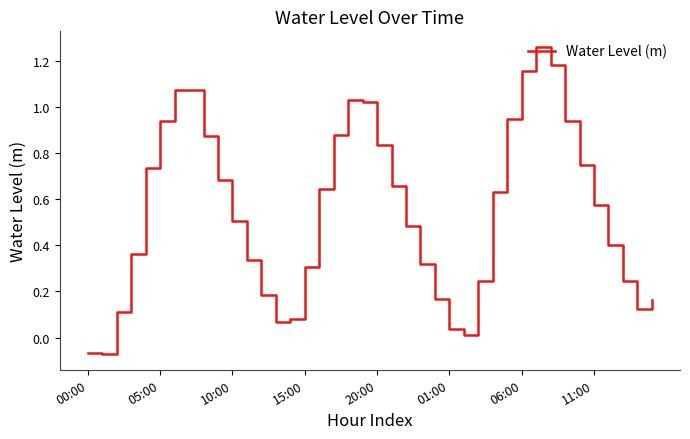

Is it true that the value at 10:00 is 0.5?

True